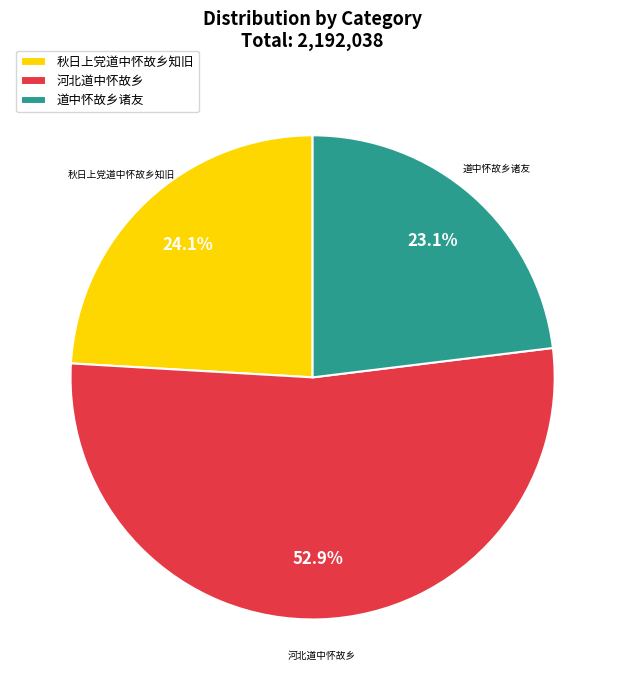

To the nearest percent, what percentage of the pie is 道中怀故乡诸友?

23%